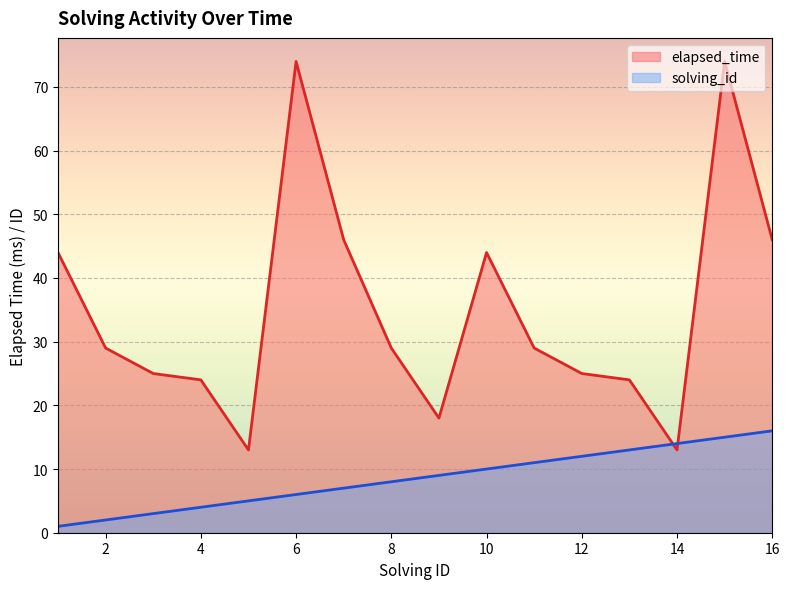

Between 3 and 15, which series saw the biggest shift?

elapsed_time